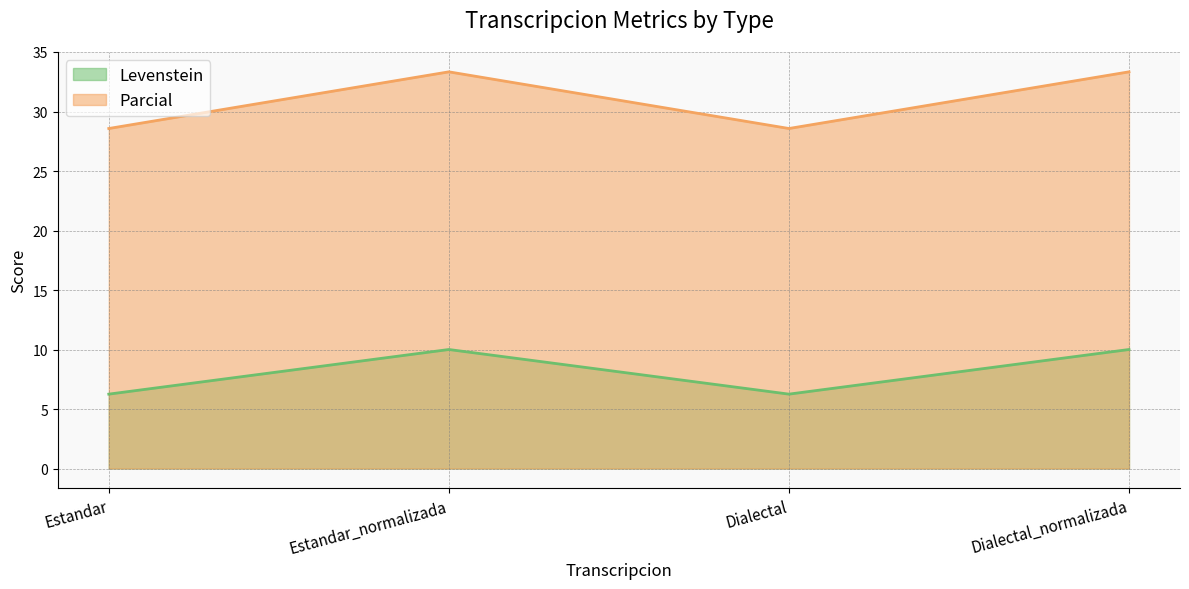

Reading left to right, transcribe all the data shown in this chart.

Levenstein: Estandar=28.6	Estandar_normalizada=33.3	Dialectal=28.6	Dialectal_normalizada=33.3
Parcial: Estandar=6.2	Estandar_normalizada=10.0	Dialectal=6.2	Dialectal_normalizada=10.0